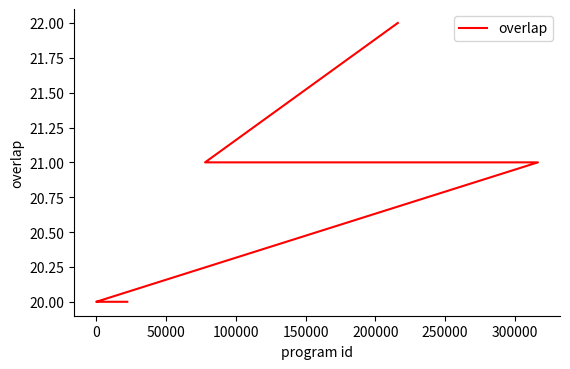

How many series are shown in this chart?

1